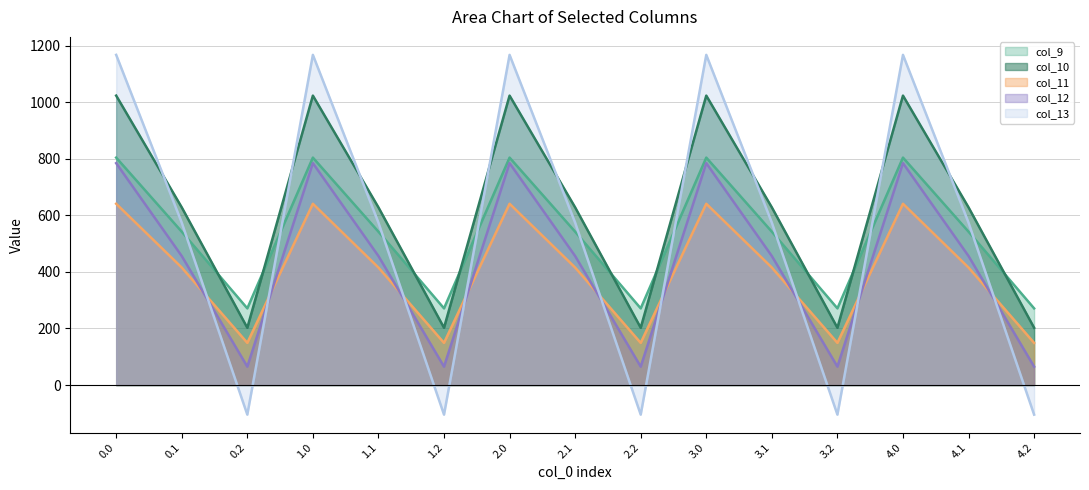

Does the chart have visible grid lines?

Yes